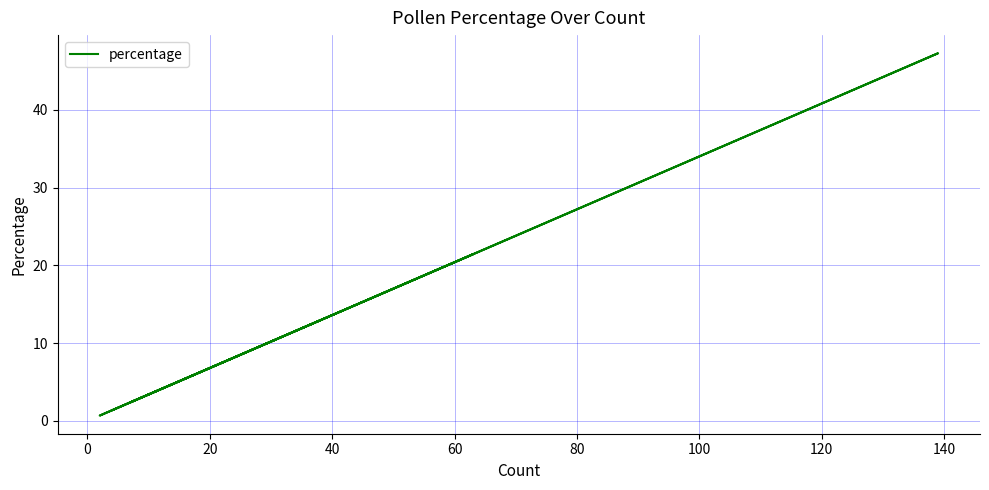

How many values are below 4?

5